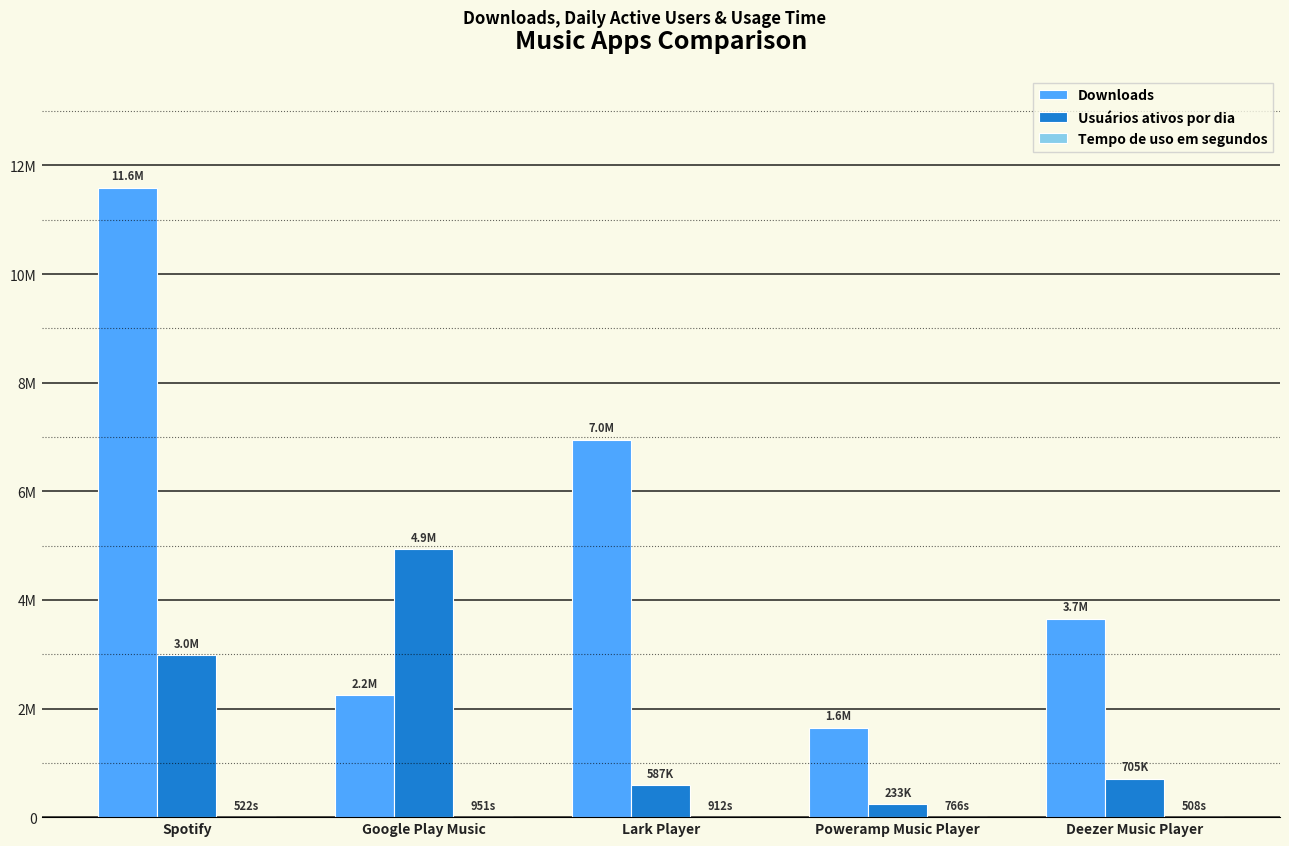

Reading right to left, what are all the values shown in this chart?

Downloads: 3656000	1645000	6952000	2245000	11590000
Usuários ativos por dia: 705078	233295	587421	4929000	2984000
Tempo de uso em segundos: 508	766	912	951	522